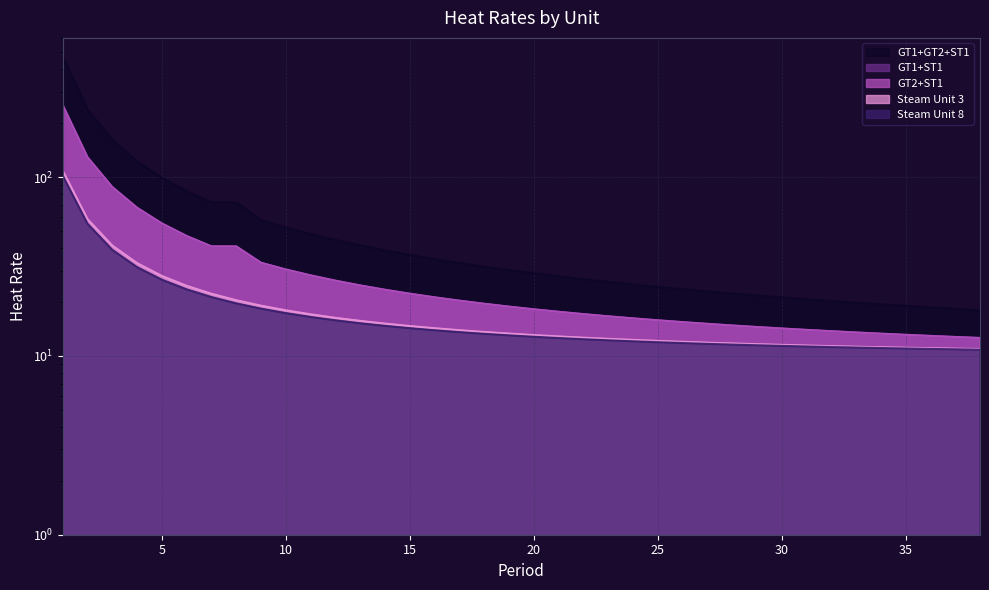

Which series has the largest total across all categories?

GT1+GT2+ST1